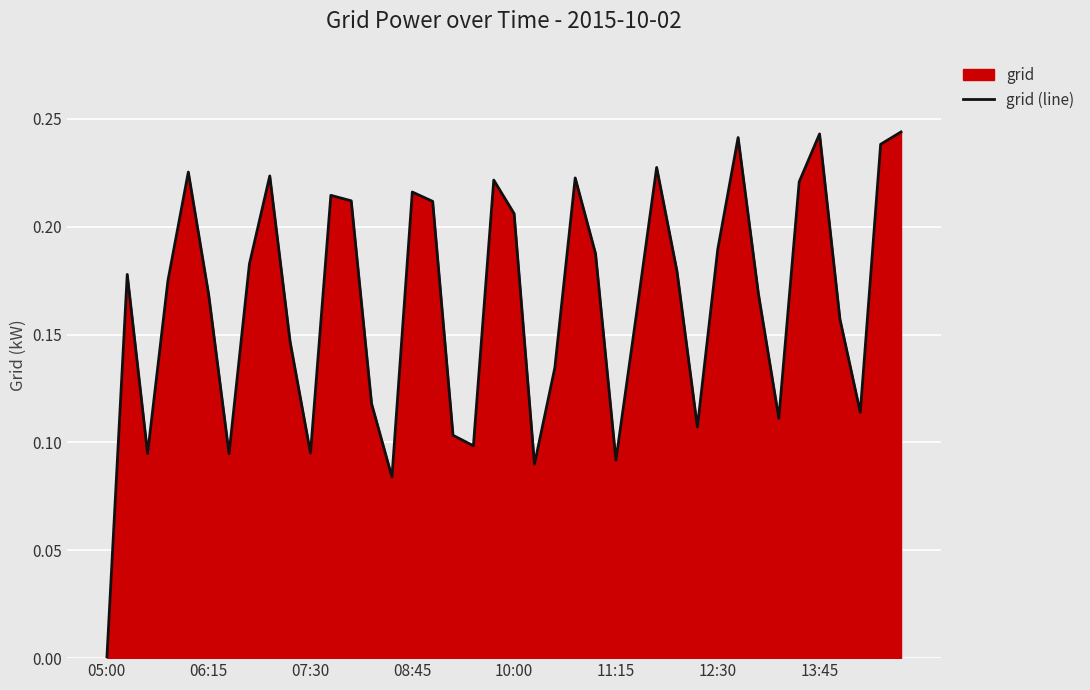

How many values are above zero?

39